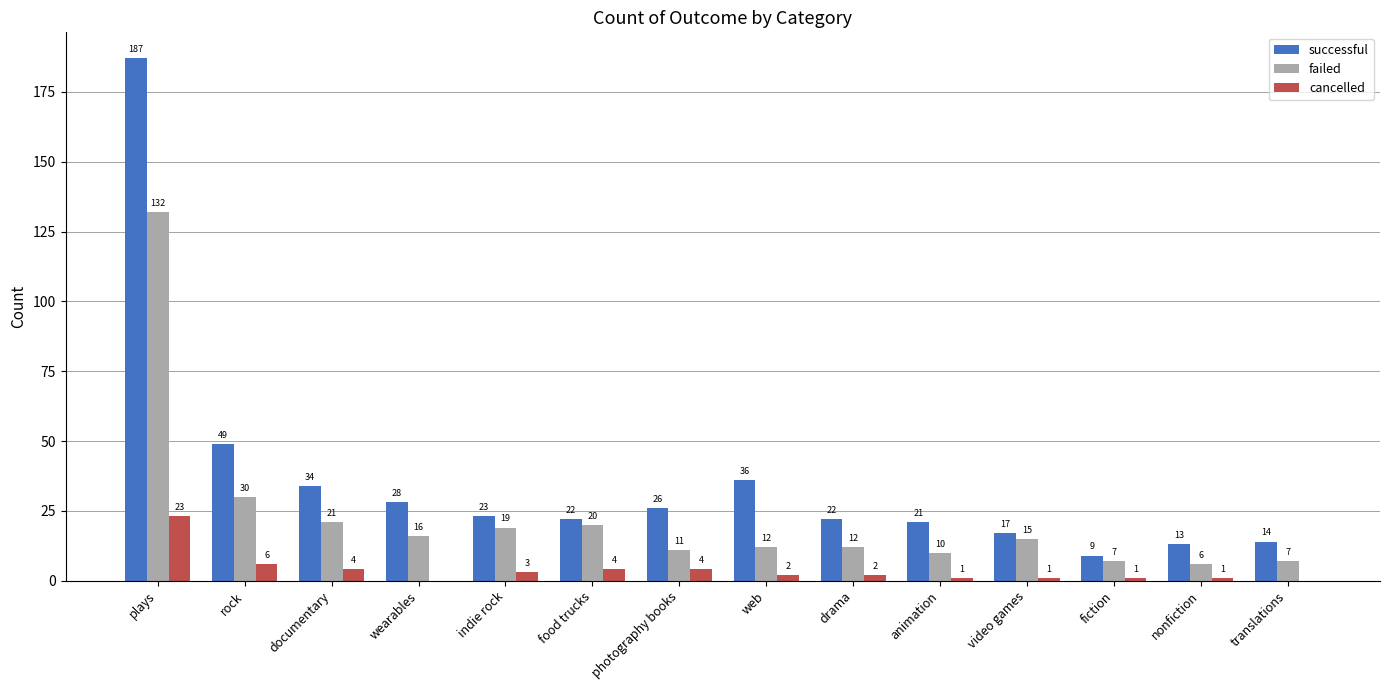

What is the sum of the failed values at web and rock?

42